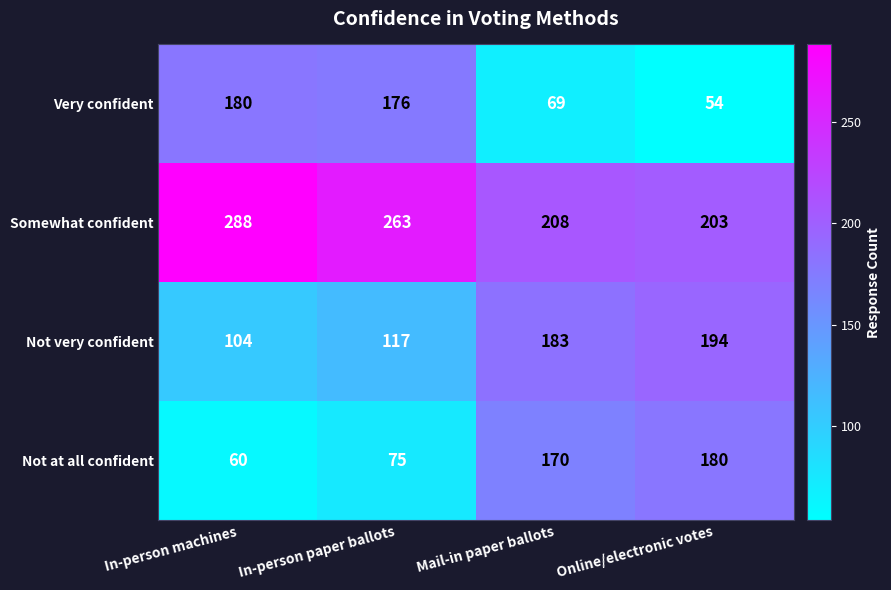

What is the lowest value of the Somewhat confident series?

203